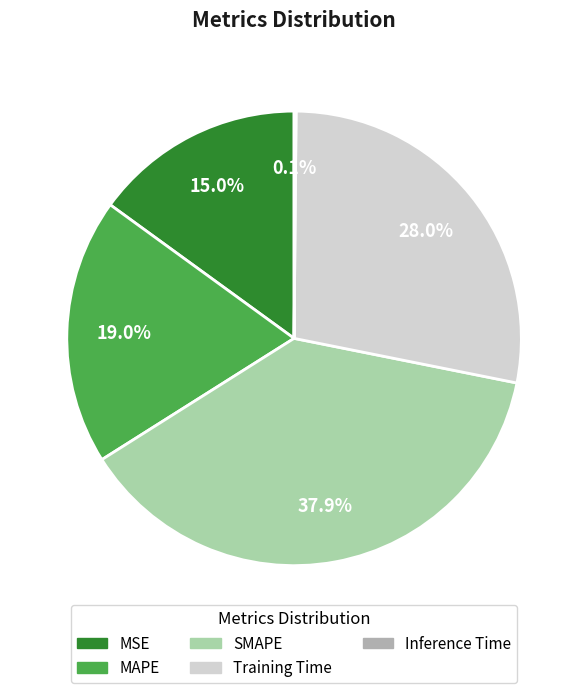

Count the number of slices in the pie.

5